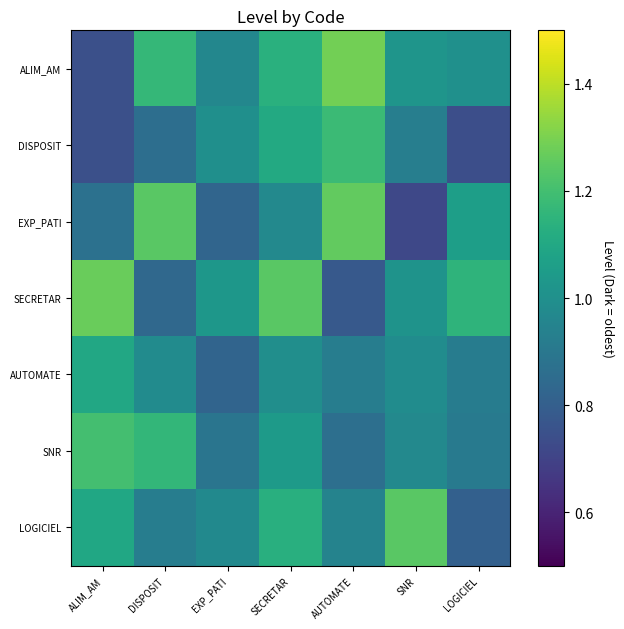

Which series has the largest total across all categories?

SECRETAR